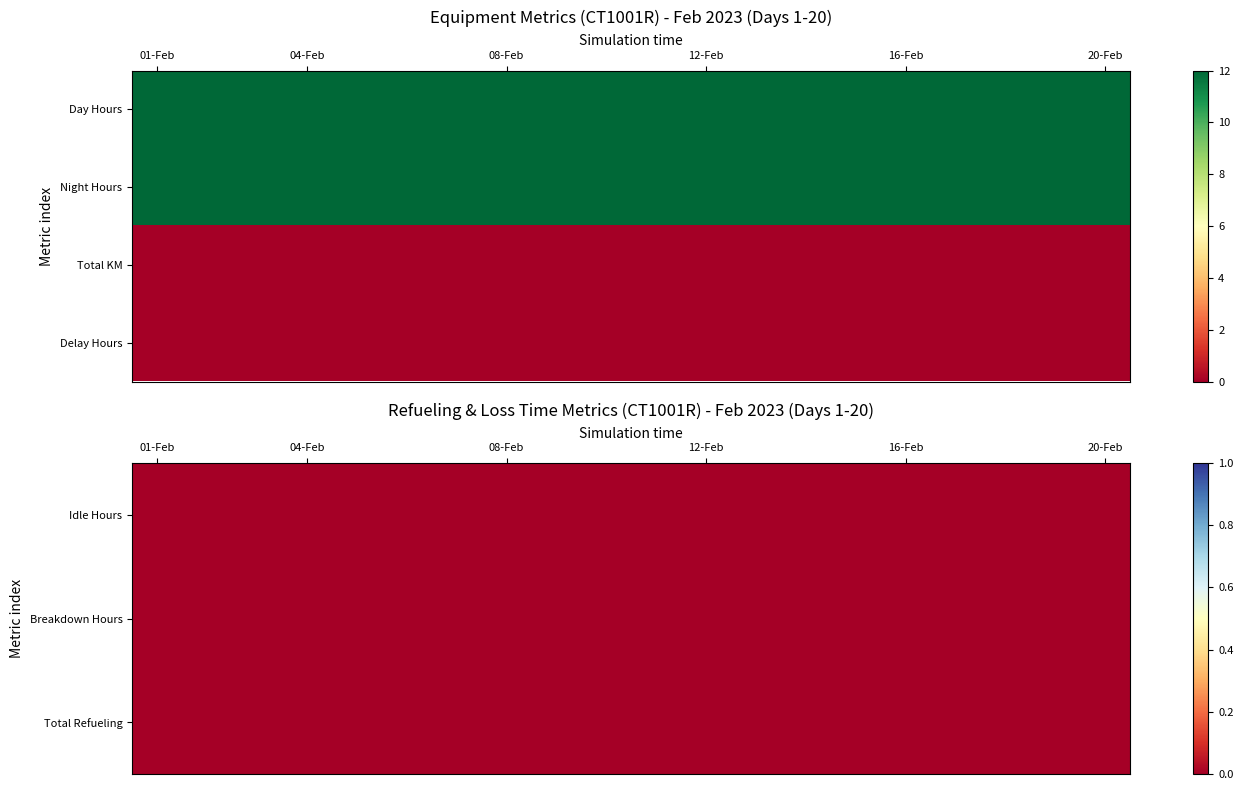

Reading right to left, what are all the values shown in this chart?

Day Hours: 19=12	18=12	17=12	16=12	15=12	14=12	13=12	12=12	11=12	10=12	9=12	8=12	7=12	6=12	5=12	4=12	3=12	2=12	1=12	0=12
Night Hours: 19=12	18=12	17=12	16=12	15=12	14=12	13=12	12=12	11=12	10=12	9=12	8=12	7=12	6=12	5=12	4=12	3=12	2=12	1=12	0=12
Total KM: 19=0	18=0	17=0	16=0	15=0	14=0	13=0	12=0	11=0	10=0	9=0	8=0	7=0	6=0	5=0	4=0	3=0	2=0	1=0	0=0
Delay Hours: 19=0	18=0	17=0	16=0	15=0	14=0	13=0	12=0	11=0	10=0	9=0	8=0	7=0	6=0	5=0	4=0	3=0	2=0	1=0	0=0
Idle Hours: 19=0	18=0	17=0	16=0	15=0	14=0	13=0	12=0	11=0	10=0	9=0	8=0	7=0	6=0	5=0	4=0	3=0	2=0	1=0	0=0
Breakdown Hours: 19=0	18=0	17=0	16=0	15=0	14=0	13=0	12=0	11=0	10=0	9=0	8=0	7=0	6=0	5=0	4=0	3=0	2=0	1=0	0=0
Total Refueling: 19=0	18=0	17=0	16=0	15=0	14=0	13=0	12=0	11=0	10=0	9=0	8=0	7=0	6=0	5=0	4=0	3=0	2=0	1=0	0=0